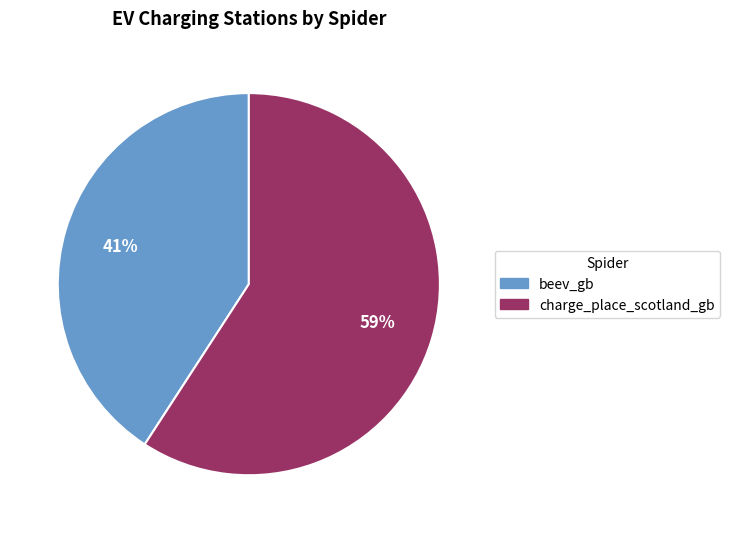

Does beev_gb represent more than half of the total?

No